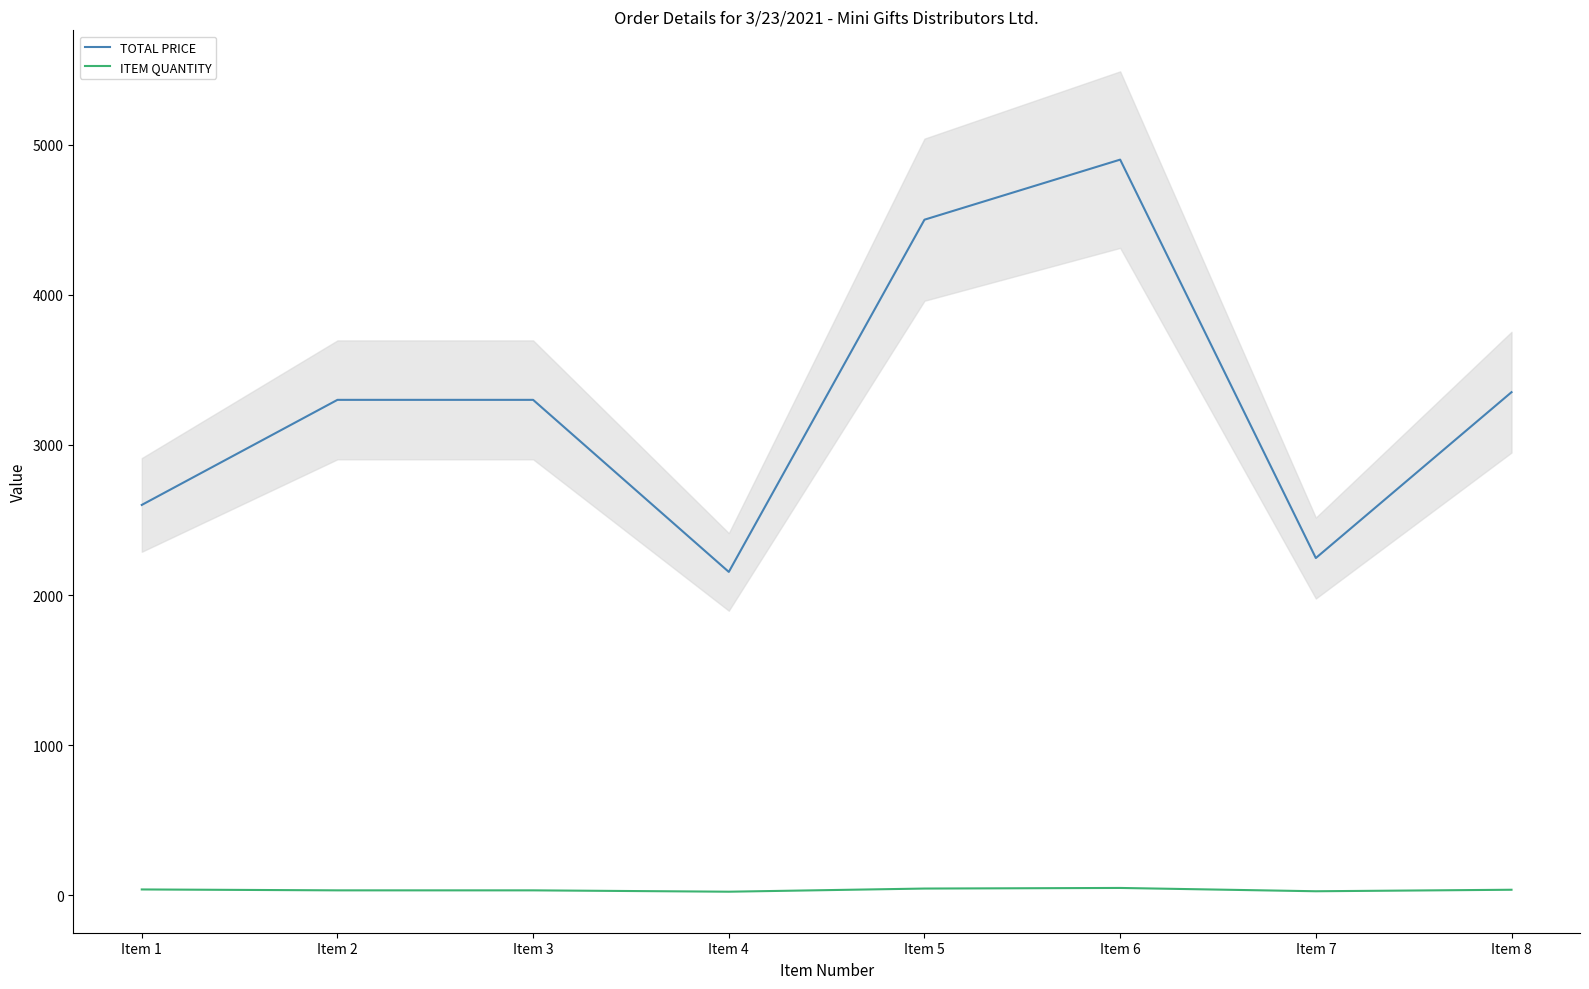

How many values in the ITEM QUANTITY series exceed 37?

3